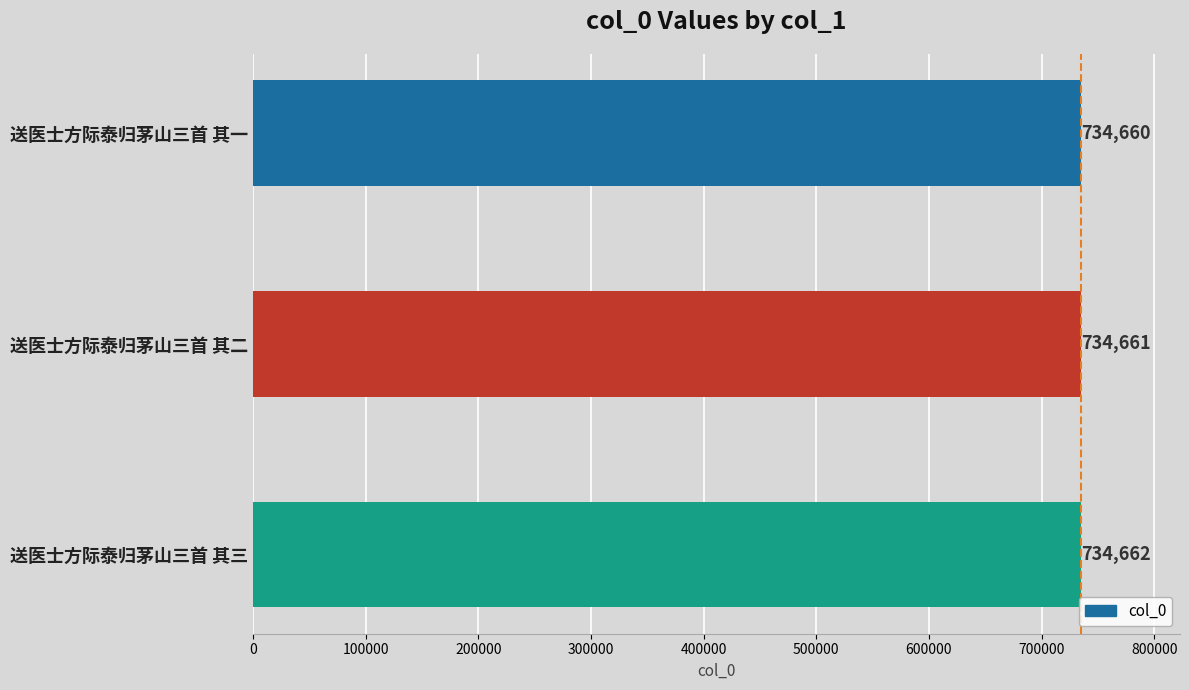

Is it true that the value at 送医士方际泰归茅山三首 其一 is 1248249?

False